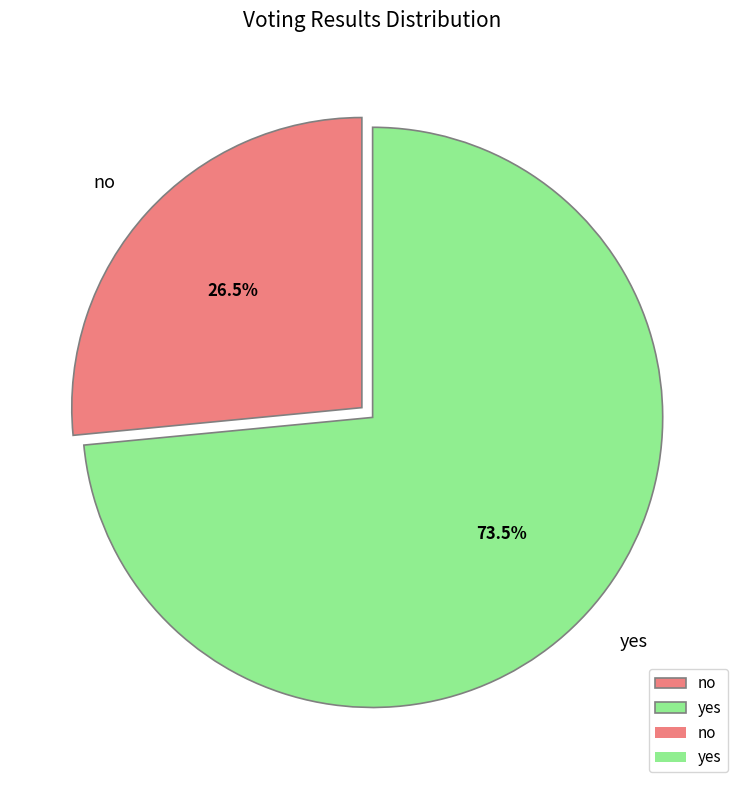

Rank the categories by value from lowest to highest.

no, yes